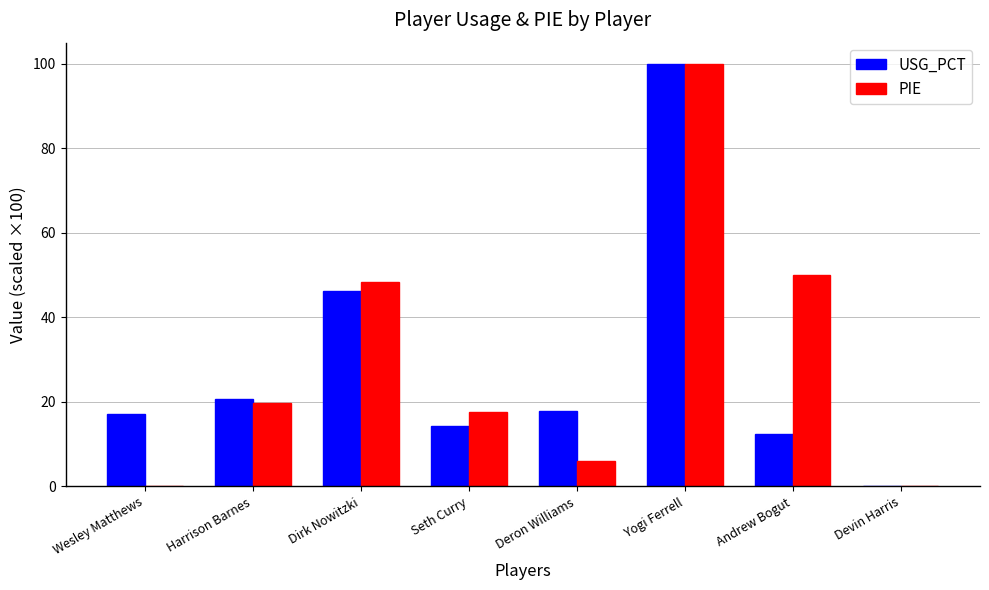

Is the value of USG_PCT at Seth Curry greater than the value of PIE at Wesley Matthews?

Yes